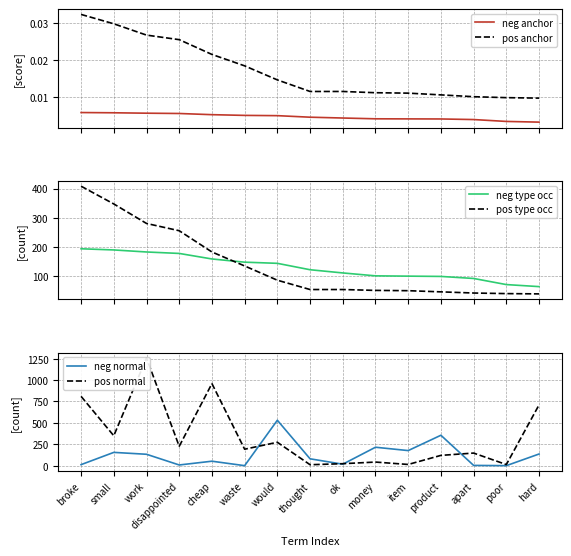

Where is pos normal nearest to the value 635?

hard